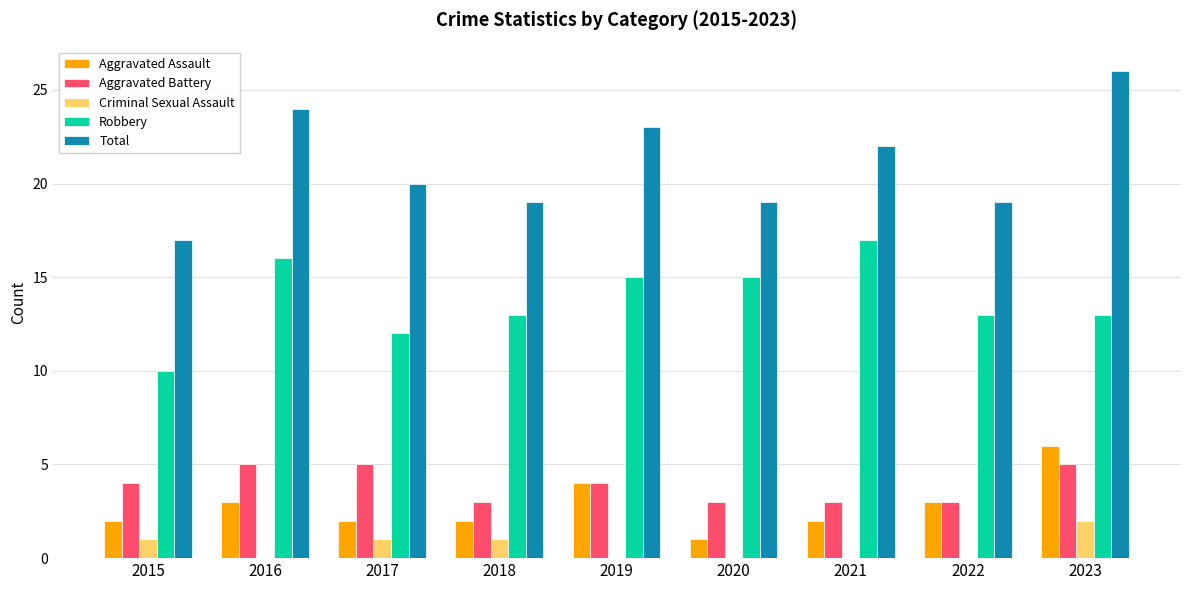

The Total series shows 24 at 2016. True or false?

True